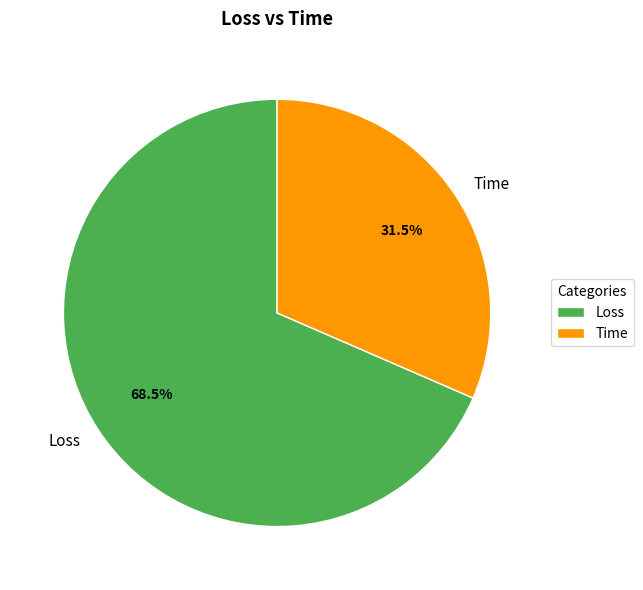

How many segments does this pie chart have?

2